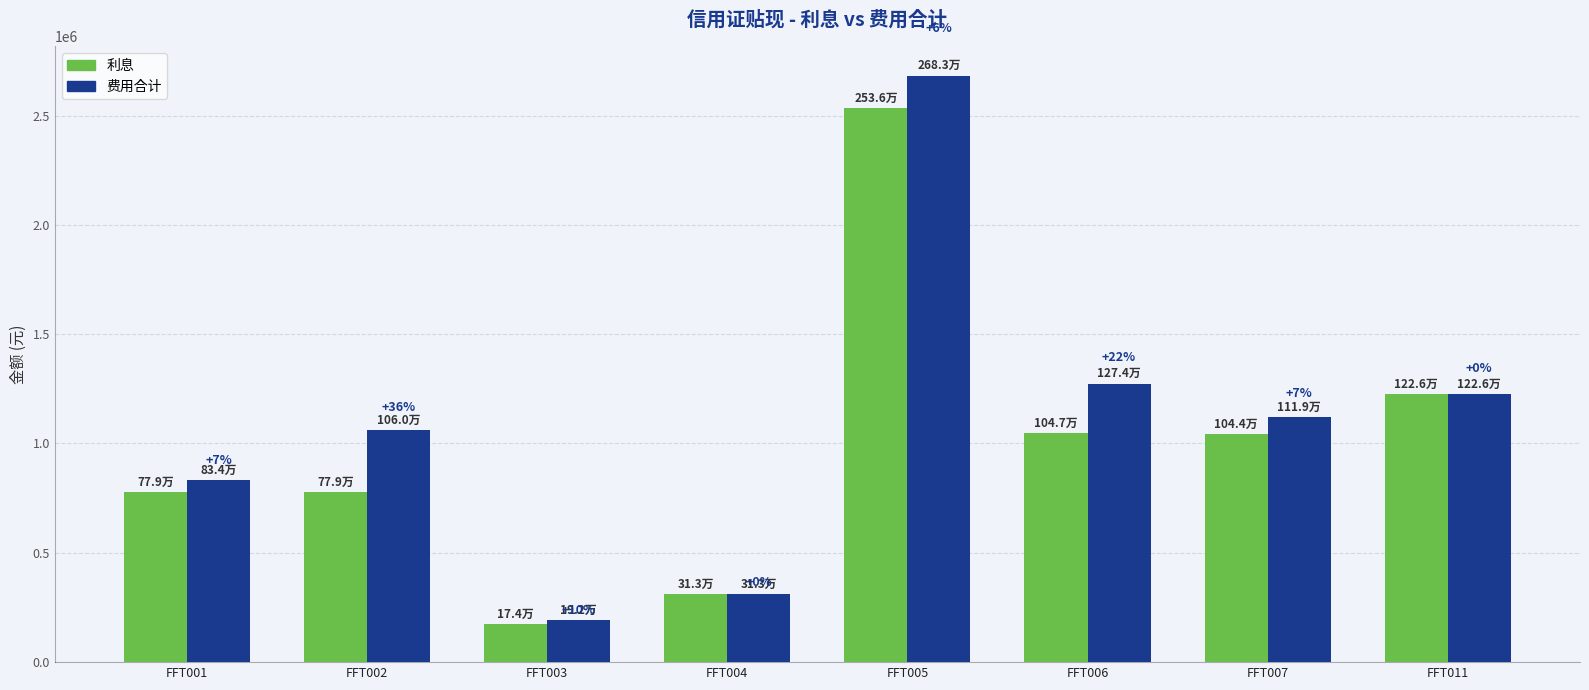

What is the difference between the second highest and second lowest values in the 费用合计 series?

961095.1